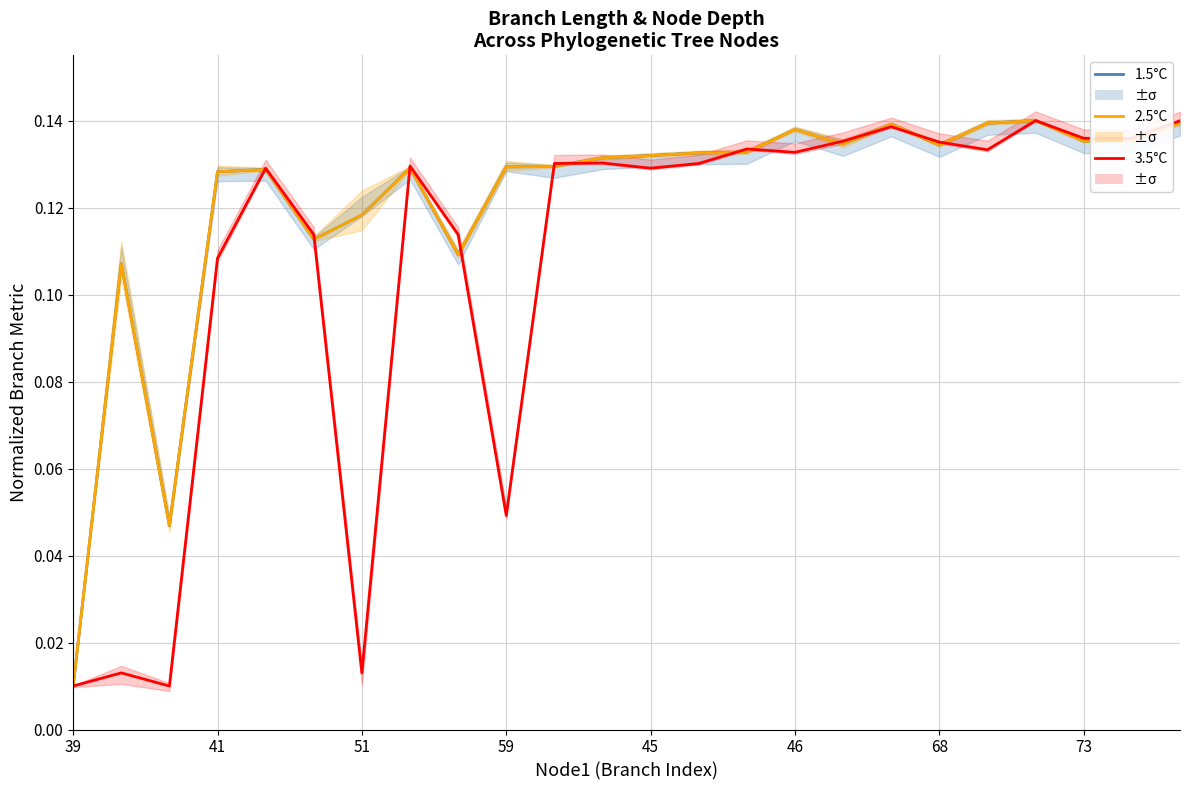

True or false: 1.5°C has a value of 0.0 at 39.

True